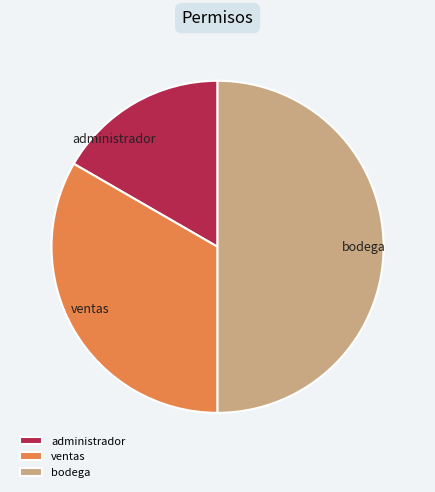

True or false: bodega accounts for 50% of the total.

True